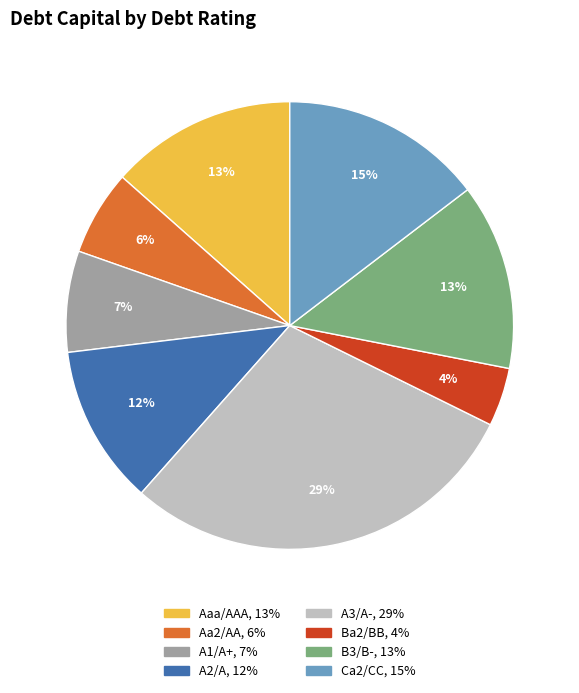

Is there a majority slice in this chart?

No